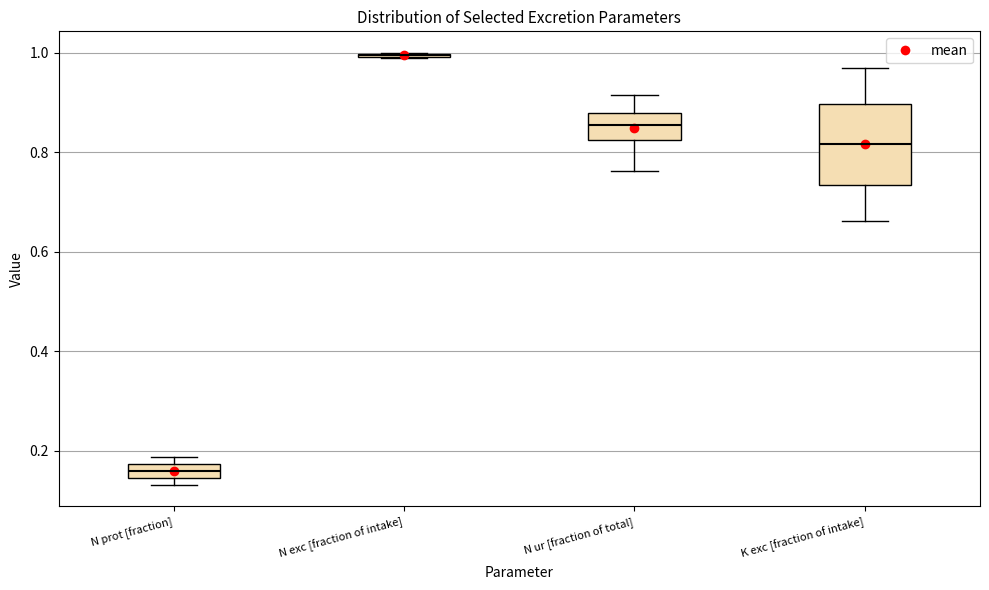

Where is the lower edge of the box for N ur [fraction of total] on the y-axis? The values are not printed on the chart, so give them approximately, as read against the axis.

0.82